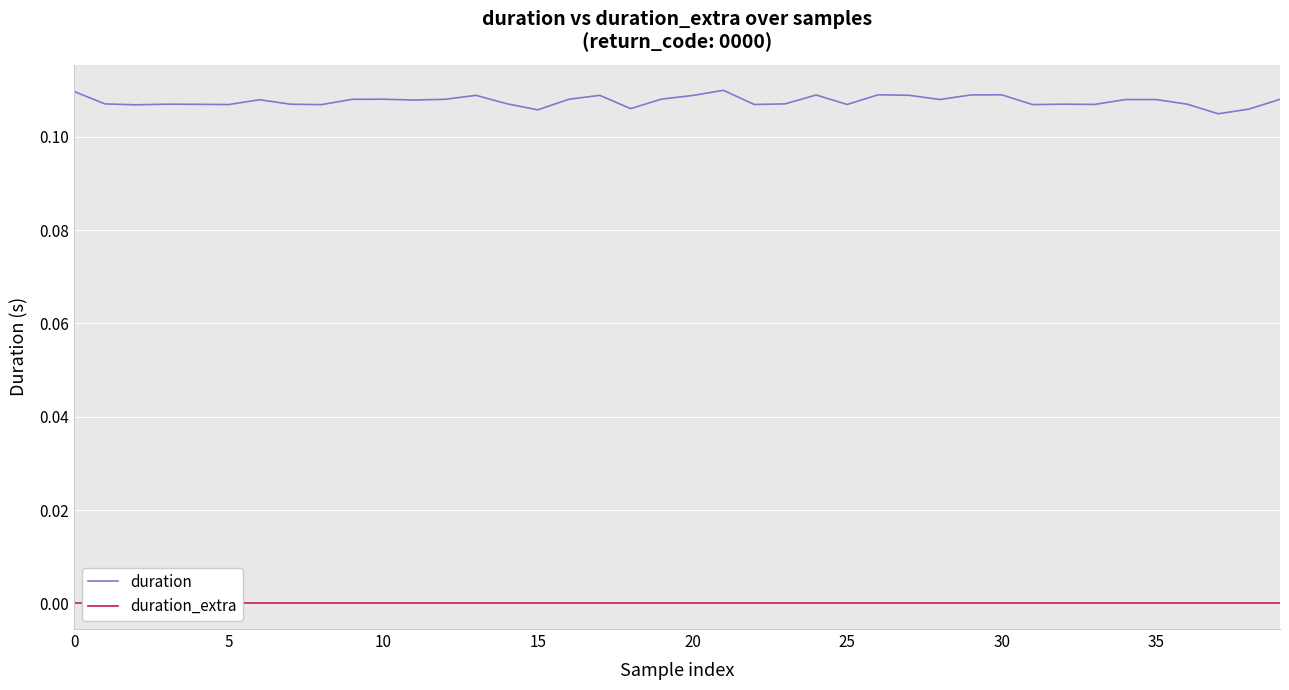

How many categories are shown in the chart?

40